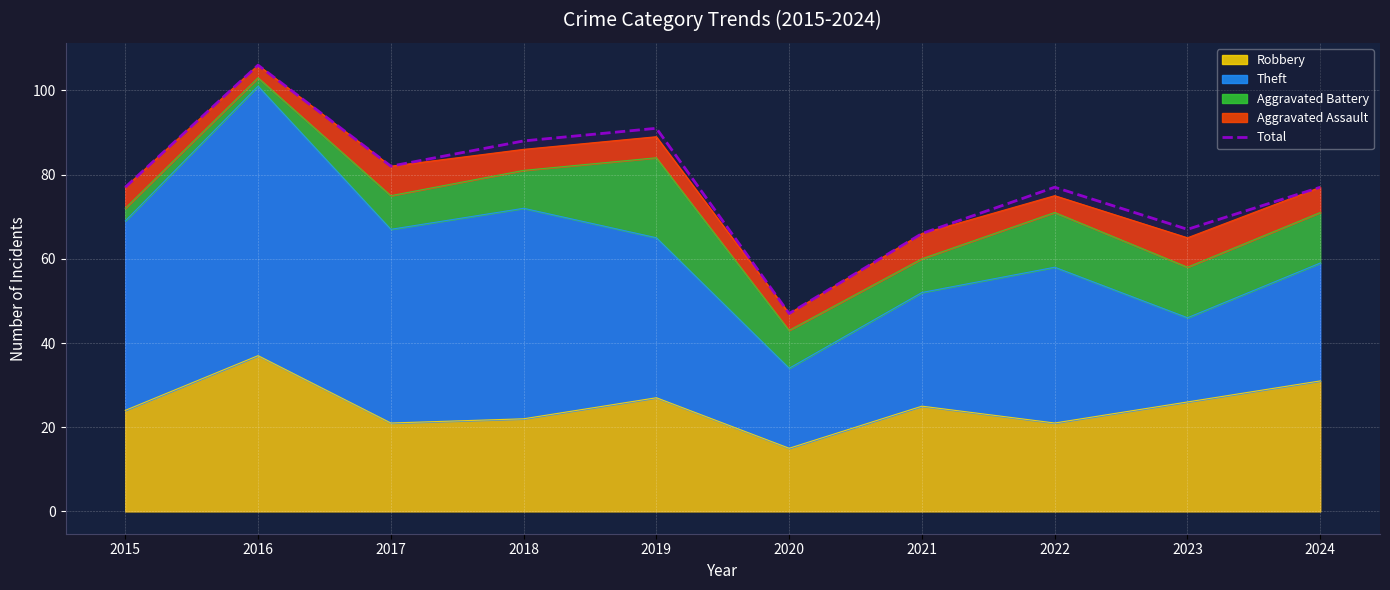

What is the value of the 10th point from the left?

77